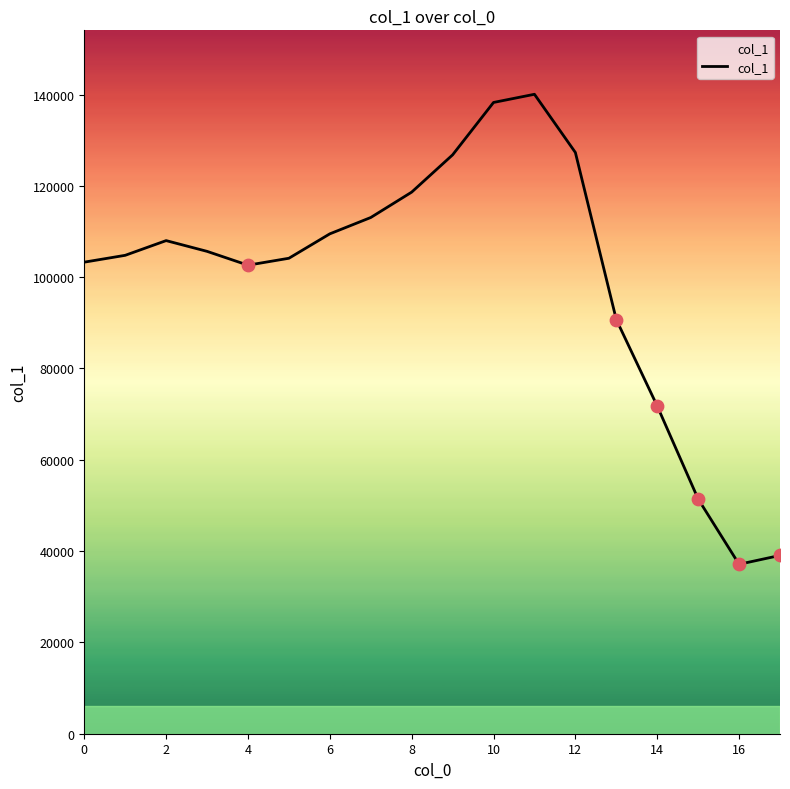

What is the ratio of the value at 13 to the value at 17?

2.3